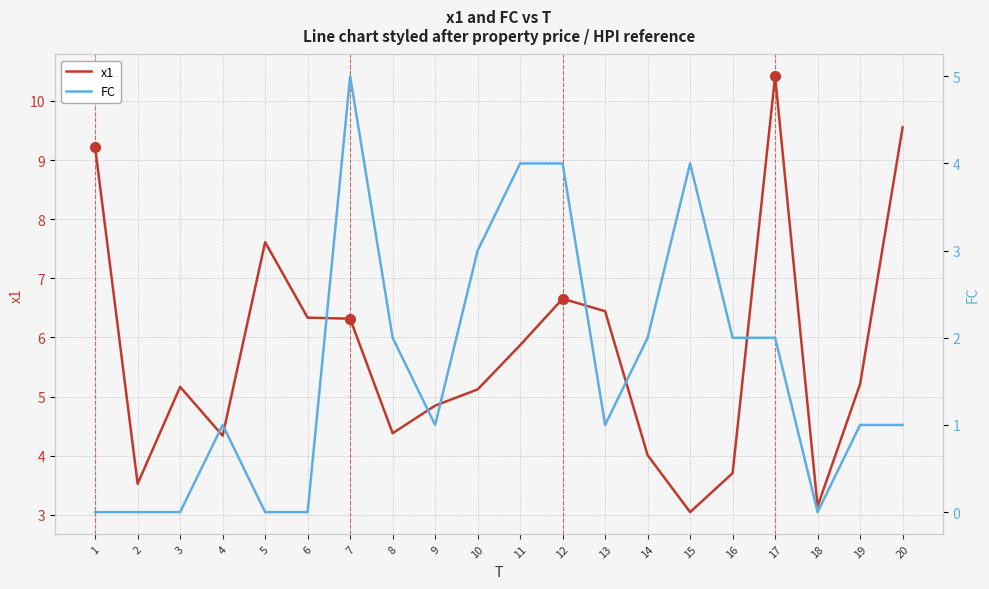

Where do FC and x1 first cross each other?

14 and 15